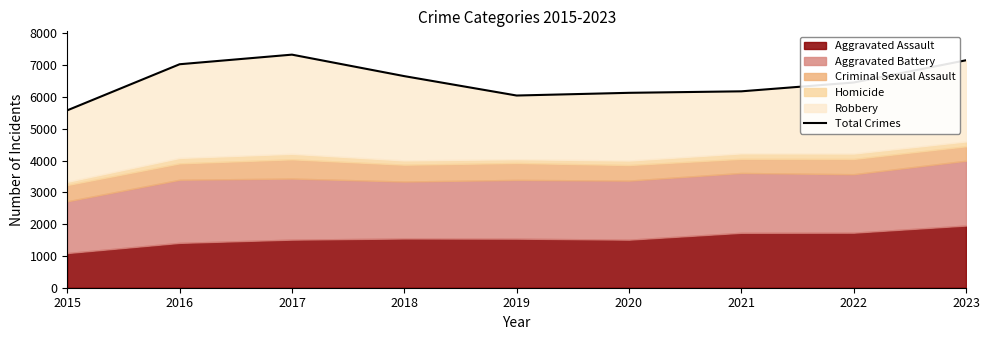

Does the chart have visible grid lines?

No